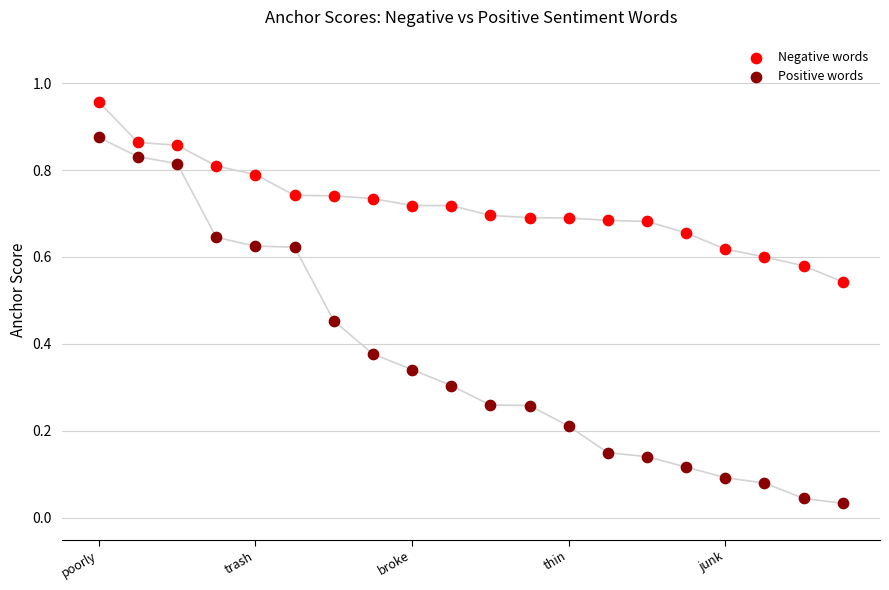

Which series has the largest Y range (max minus min)?

Positive words